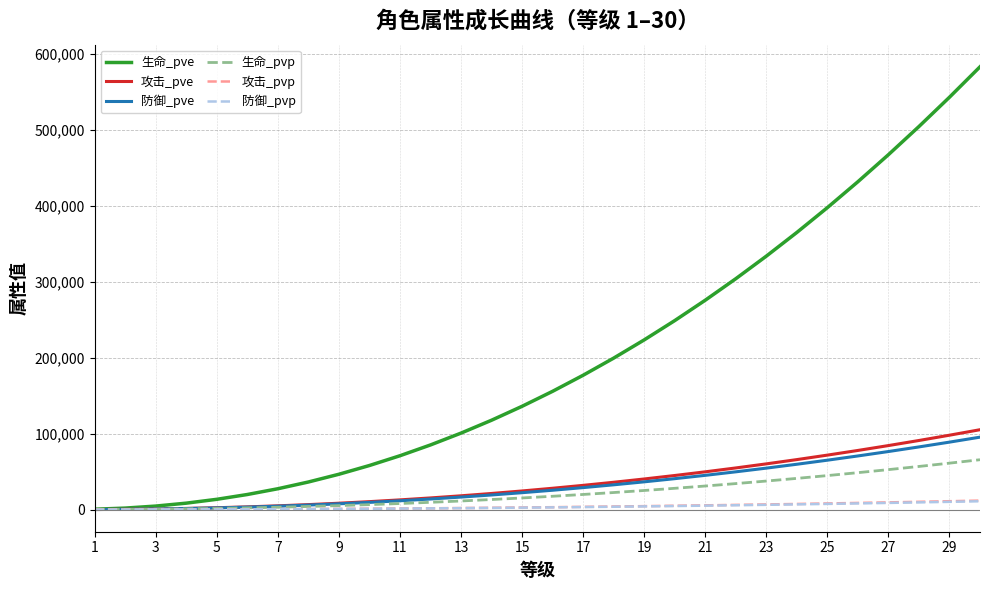

Which series has the largest total across all categories?

生命_pve